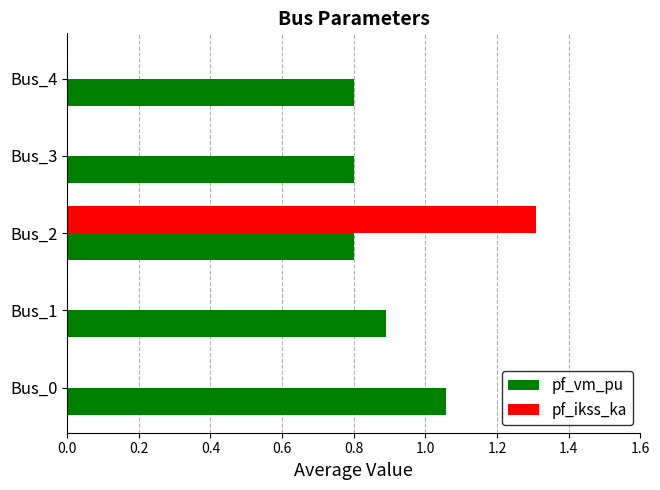

Which series has the widest spread of values?

pf_ikss_ka